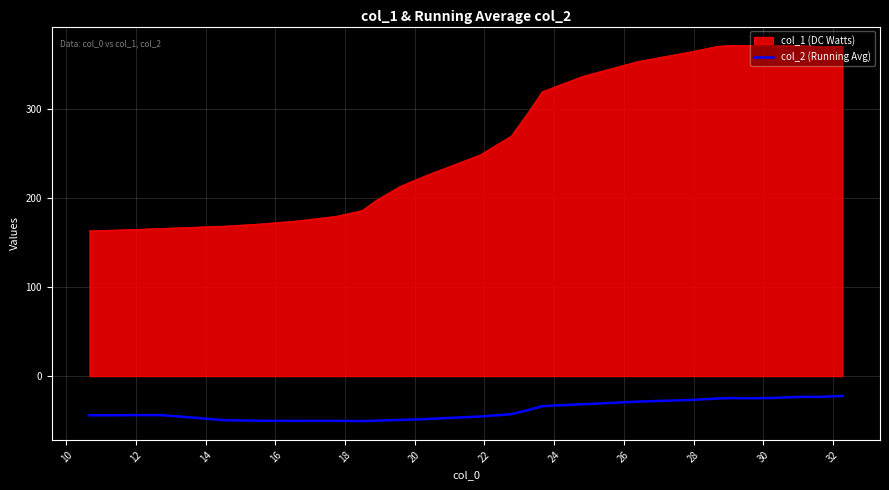

Count the number of categories in the chart.

35